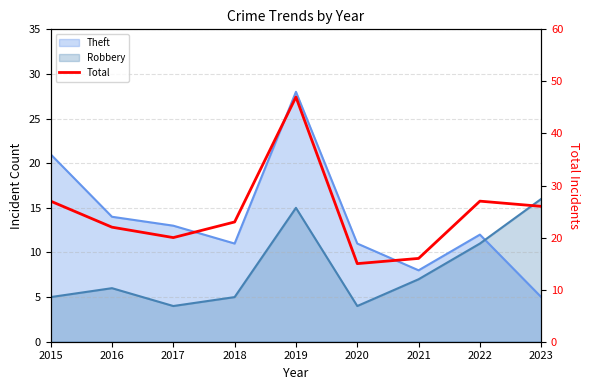

Does the chart have visible grid lines?

Yes